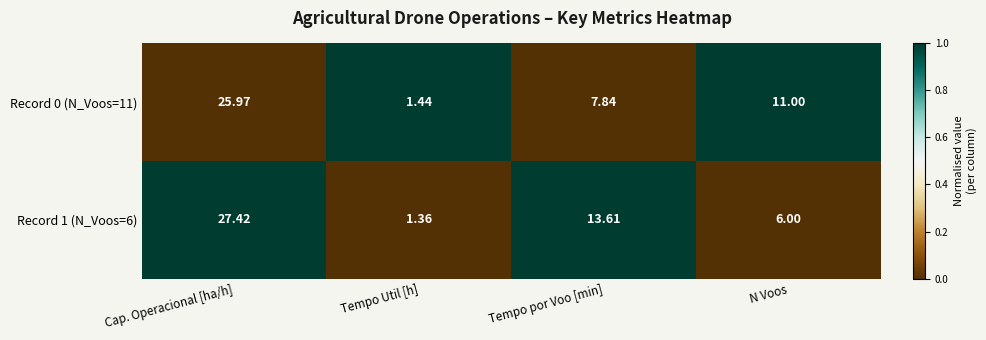

List the series in order of their peak value, highest first.

Record 1 (N_Voos=6), Record 0 (N_Voos=11)